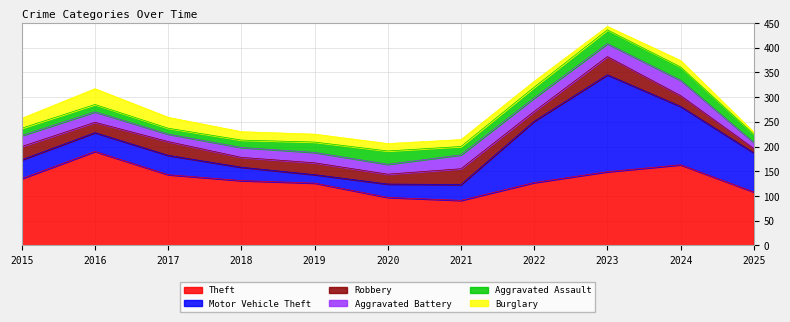

The Robbery series shows 24 at 2019. True or false?

True